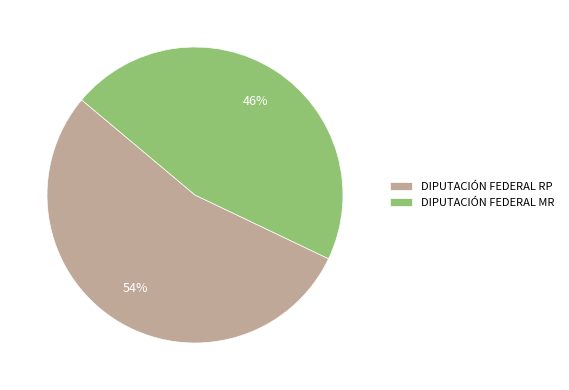

How many segments does this pie chart have?

2